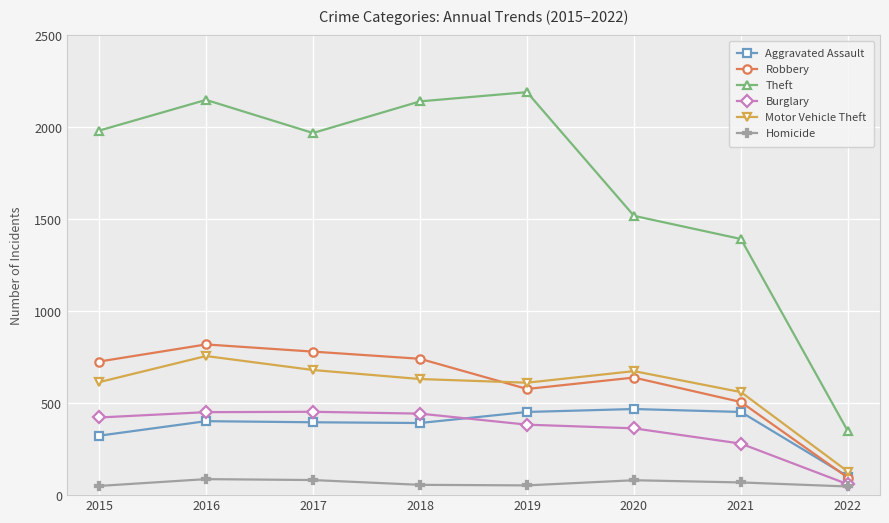

The value of Theft at 2022 is 347. True or false?

True